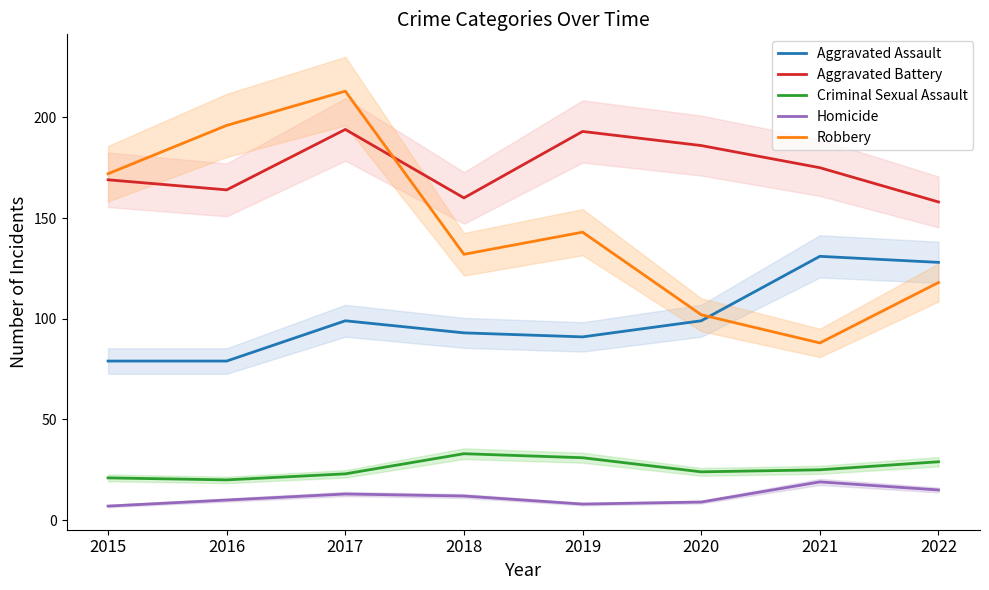

At which label is Robbery closest to 150?

2019